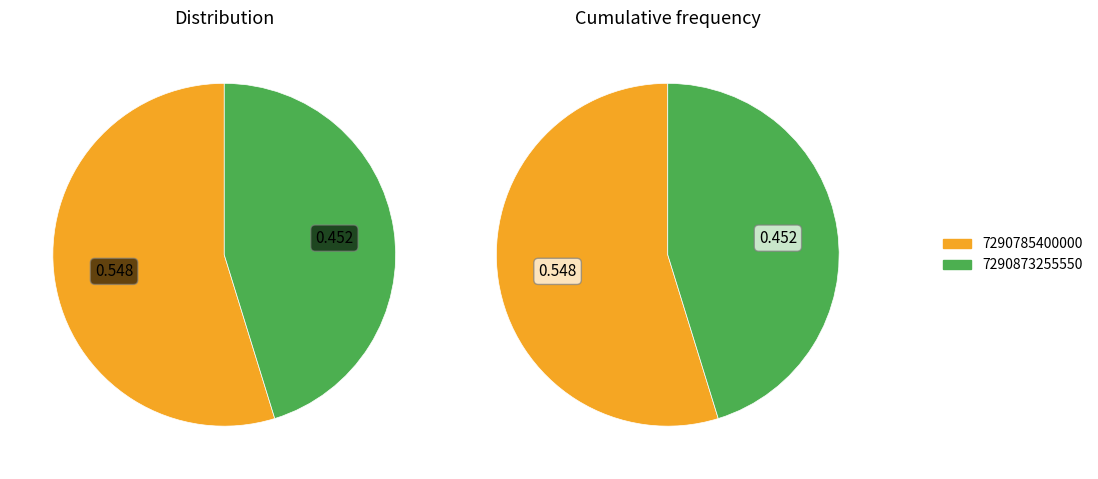

Which category accounts for the majority?

7290785400000